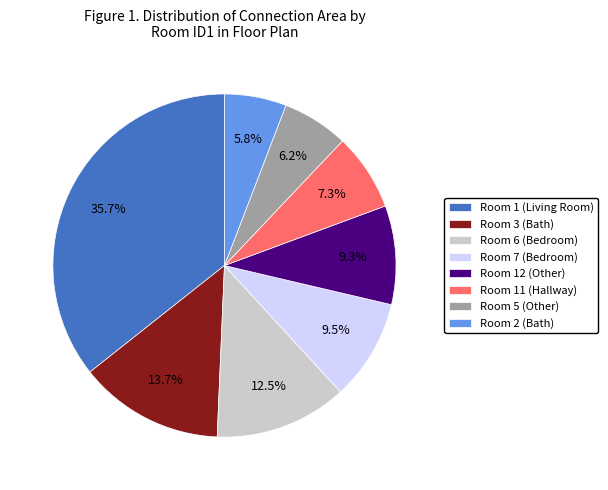

Between Room 7 (Bedroom) and Room 11 (Hallway), which is larger?

Room 7 (Bedroom)